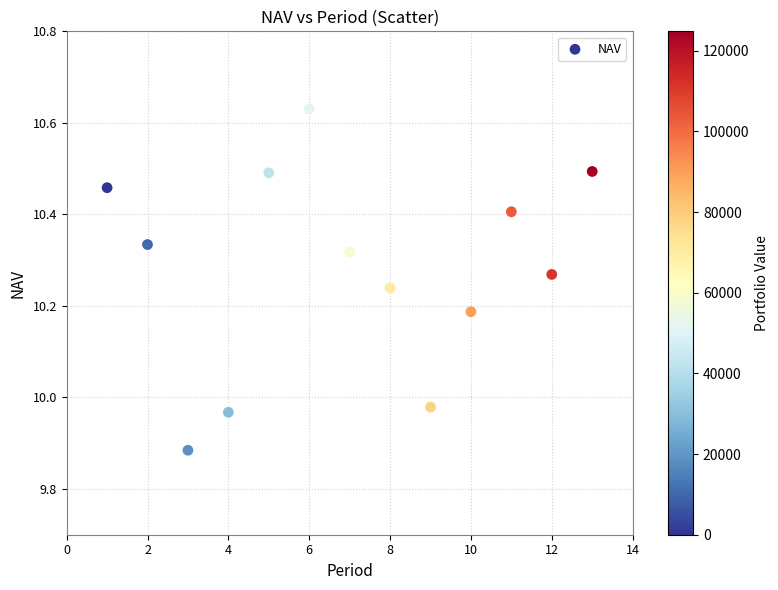

What is the range of Y values (max minus min)?

0.7